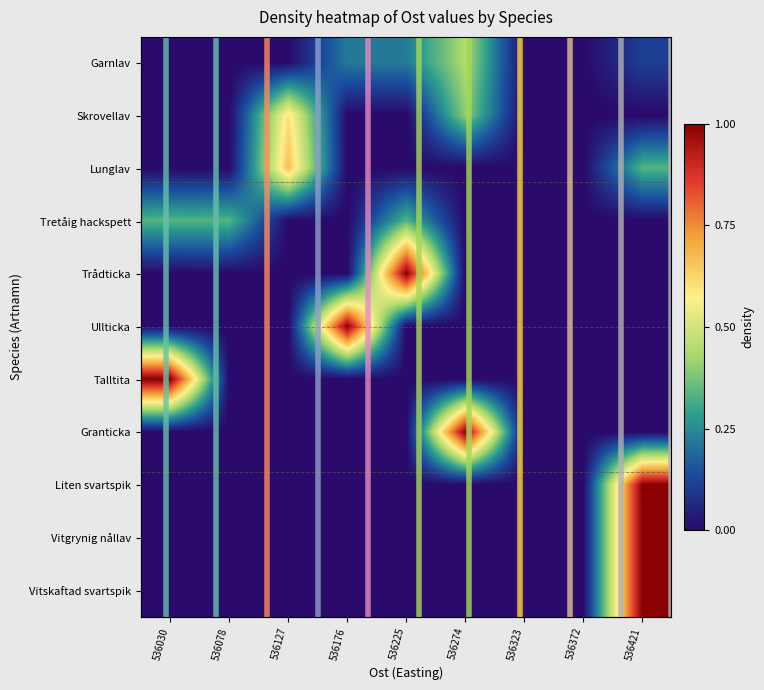

Is the value of Ullticka at 536030 greater than the value of Tretåig hackspett at 536127?

No